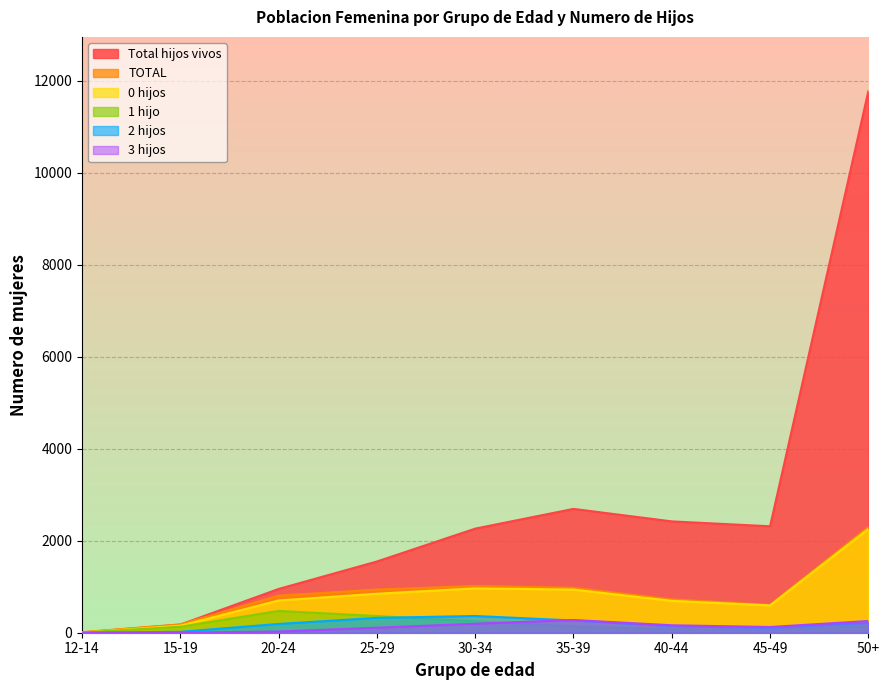

Which series has the largest range (max minus min)?

Total hijos vivos